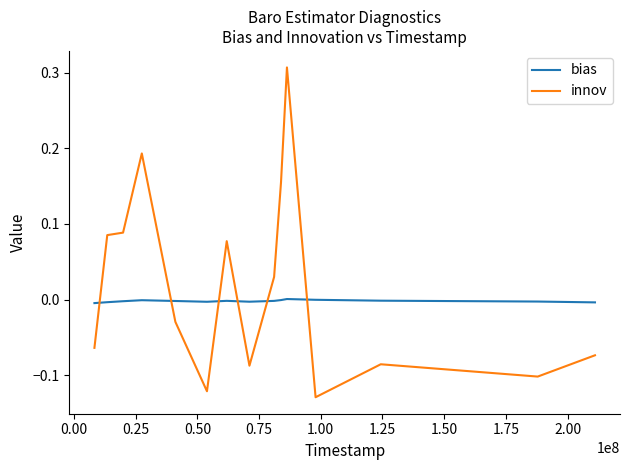

How many times do bias and innov cross each other?

6